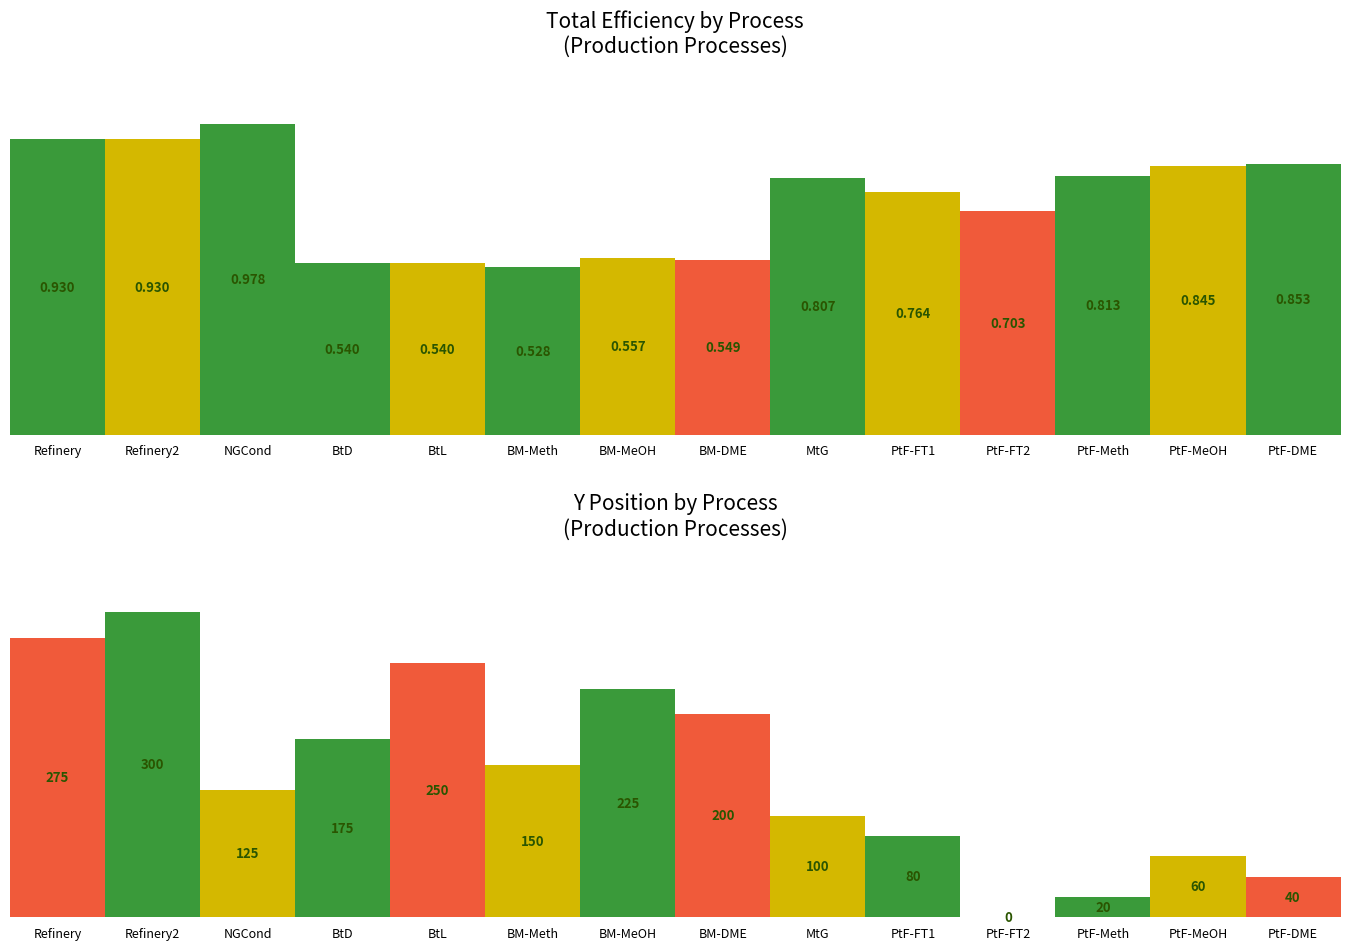

Is the value of TotalEff at PtF-Meth greater than the value of Y at BM-DME?

No